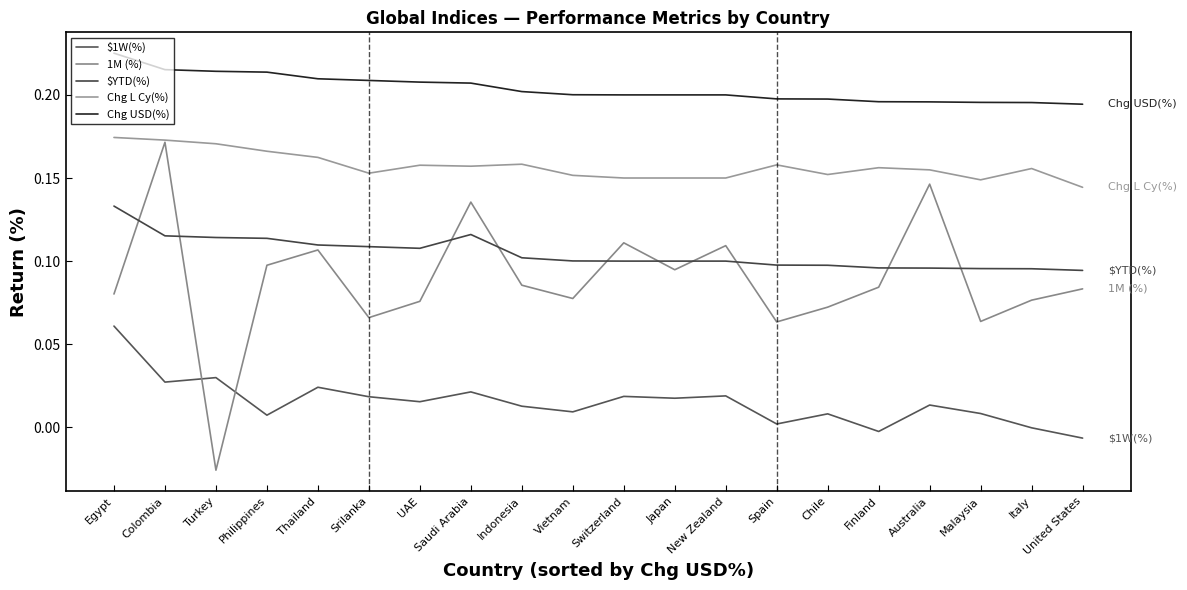

At how many categories does at least one series exceed 0?

20